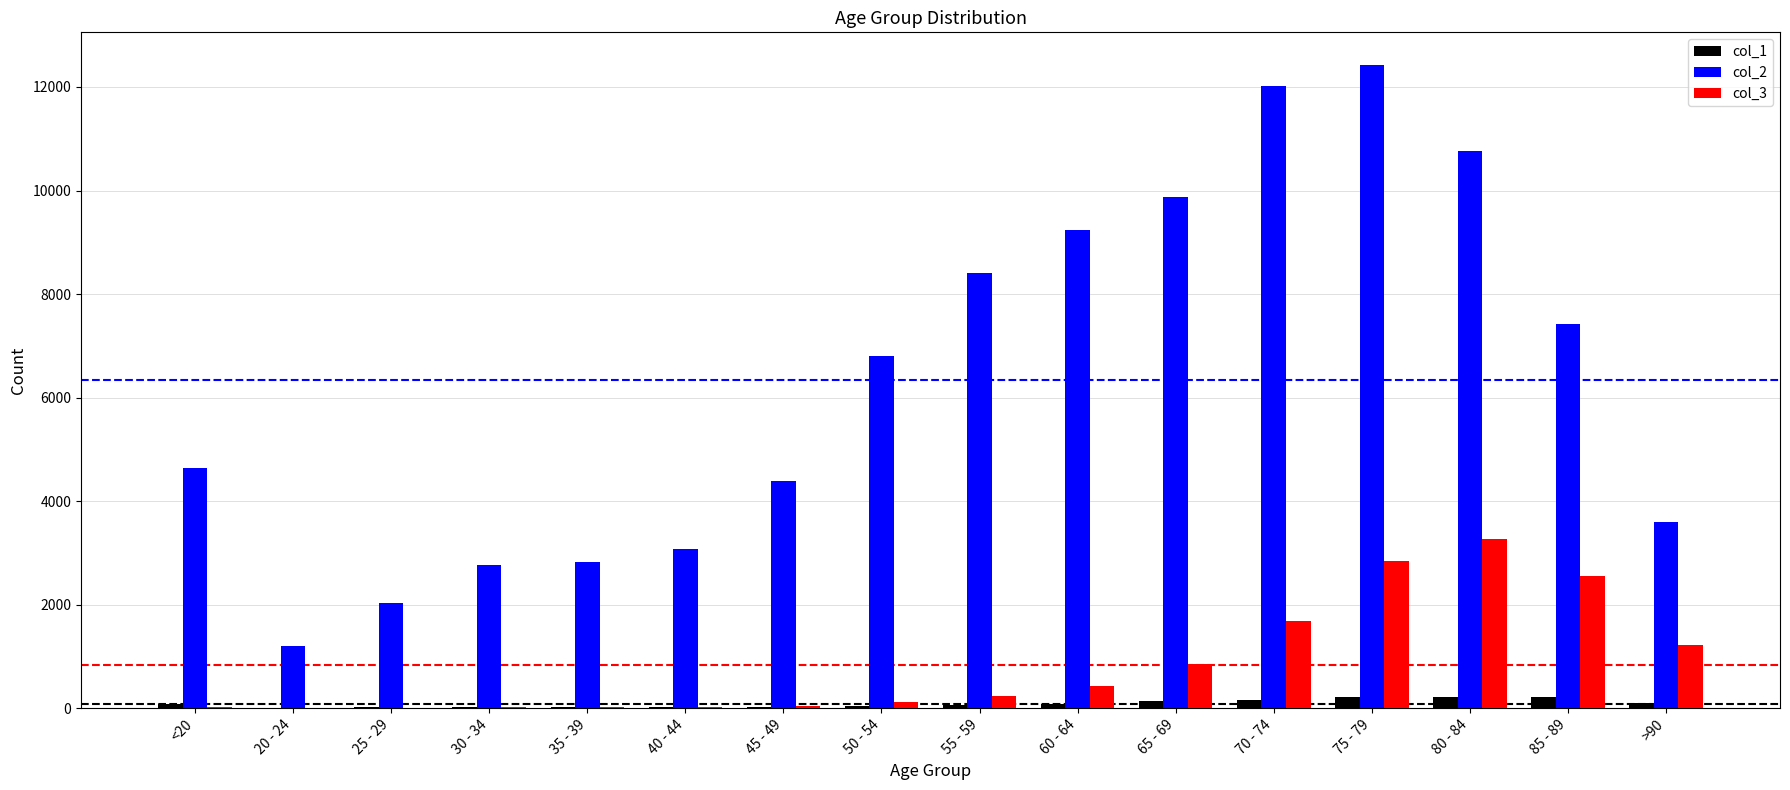

The value of col_2 at 20 - 24 is 1191. True or false?

True